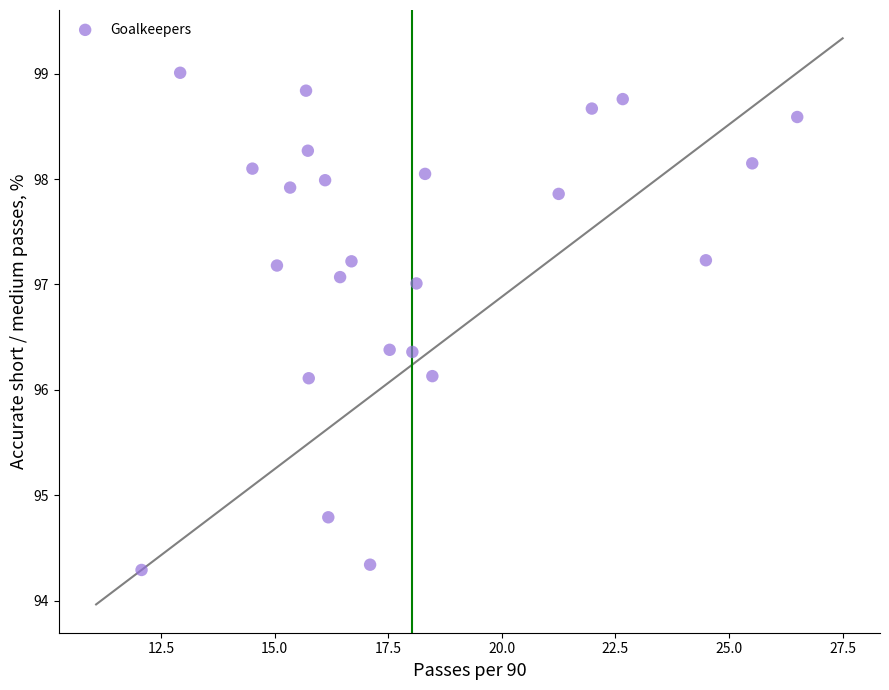

What is the range of X values (max minus min)?

14.4